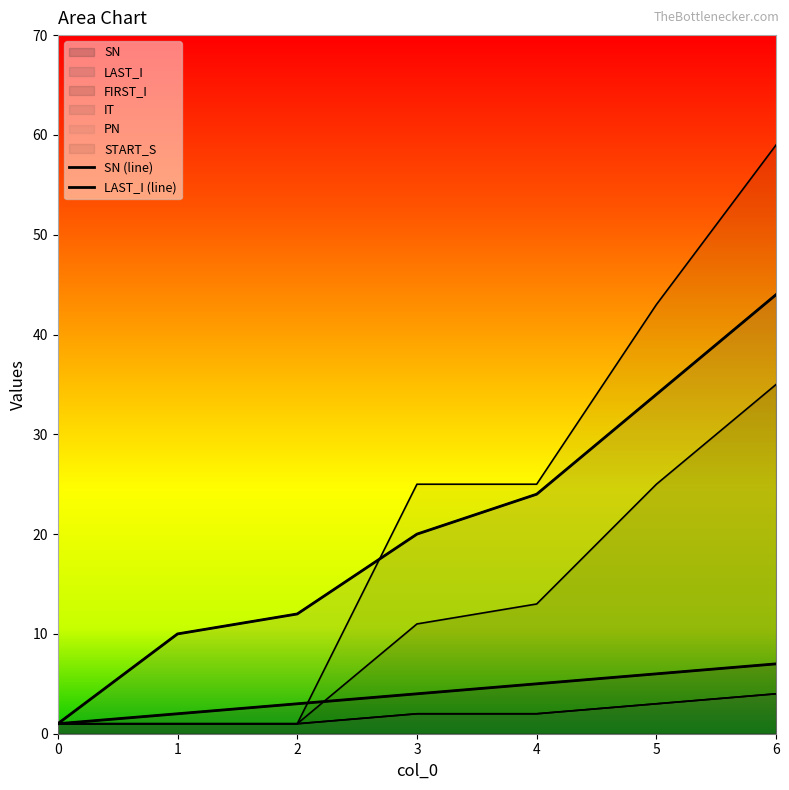

Which series has the largest range (max minus min)?

START_S